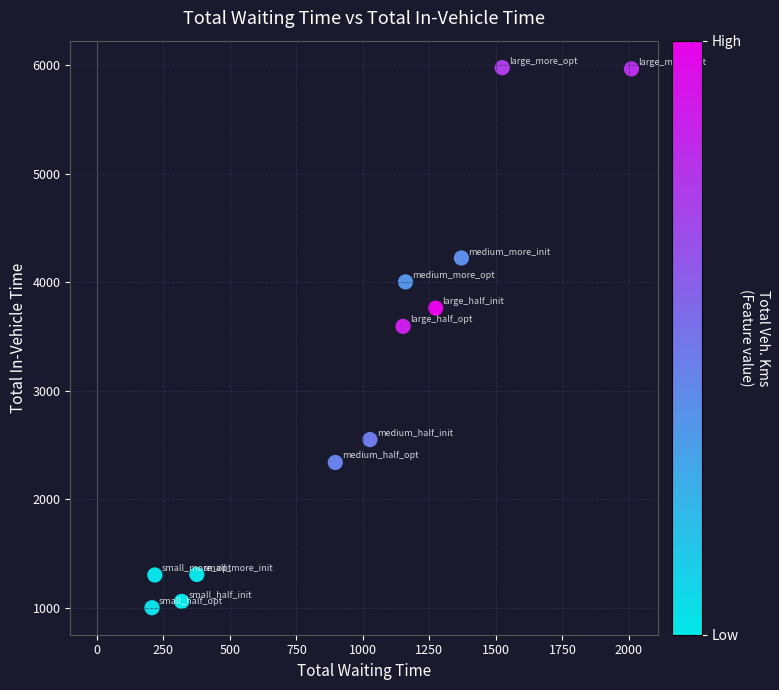

What is the average Y value?

3090.9